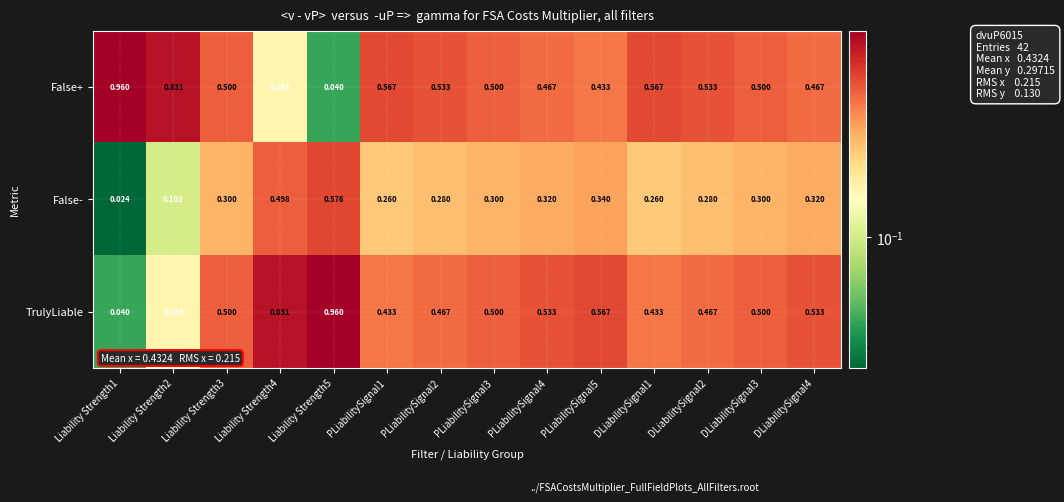

Rank the series at DLiabilitySignal4 from lowest to highest value.

False-, False+, TrulyLiable